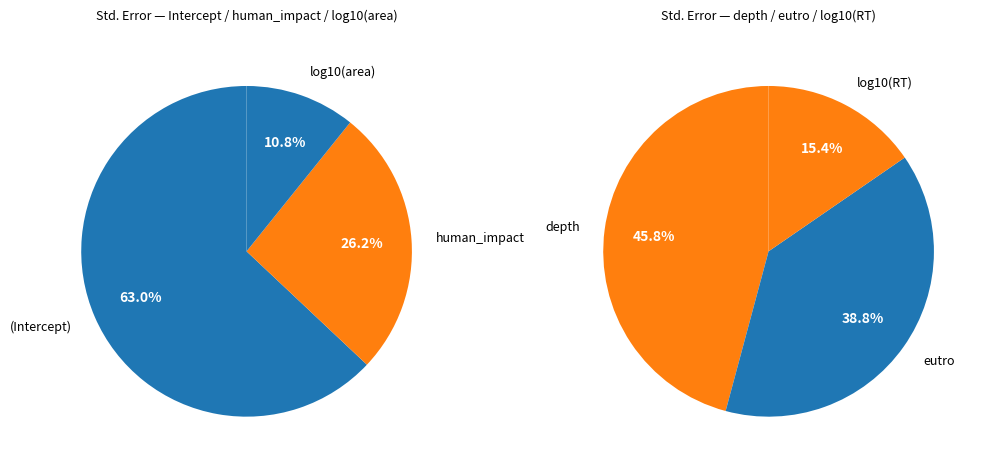

Which category has the smallest portion of the pie?

log10(RT)